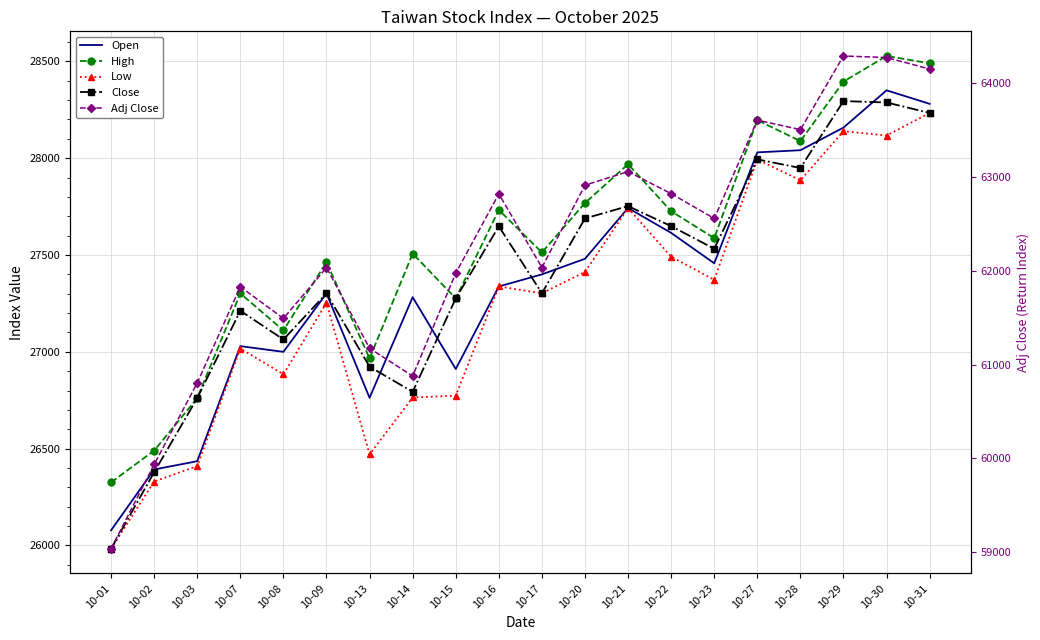

Which has a higher value, 10-30 or 10-16?

10-30